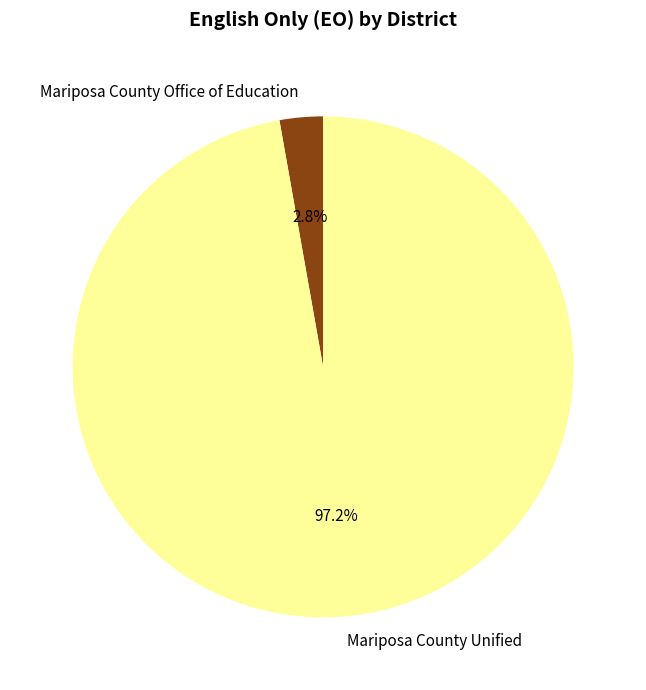

To the nearest percent, what portion does Mariposa County Office of Education represent?

3%